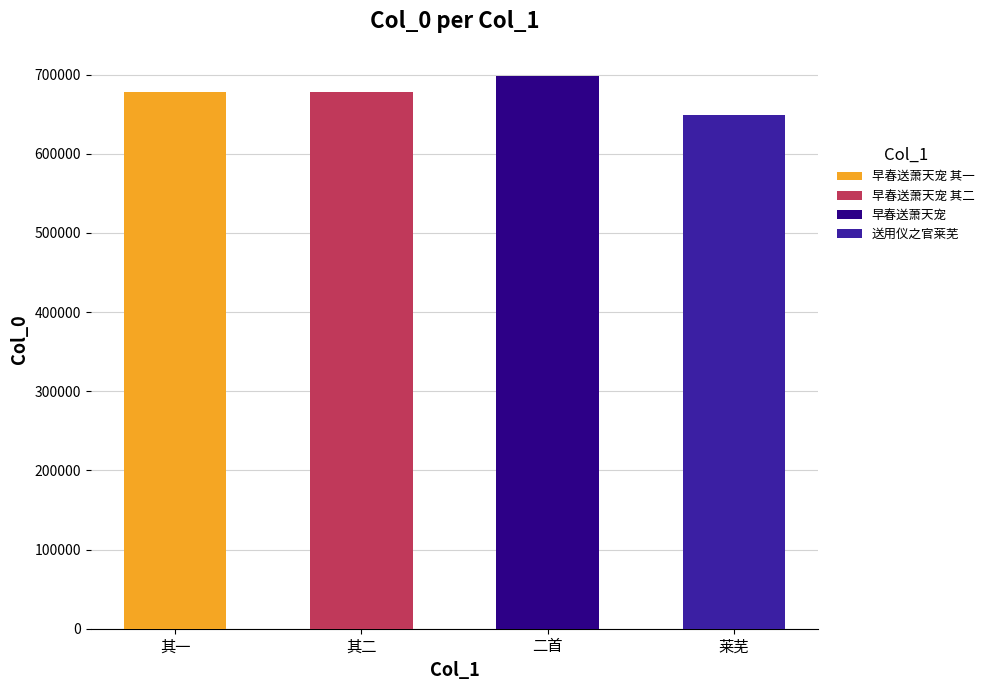

Which has a higher value, 早春送萧天宠之官莱芜二首以旧同石莲洞之游 其一 or 早春送萧天宠之官莱芜二首以旧同石莲洞之游?

早春送萧天宠之官莱芜二首以旧同石莲洞之游